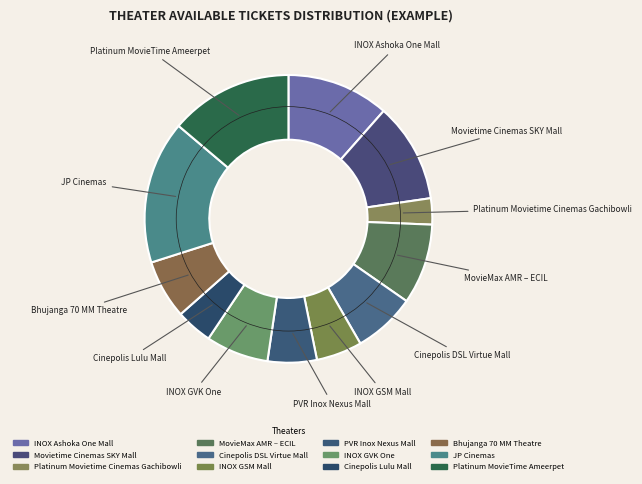

Is the sum of Movietime Cinemas SKY Mall and Platinum MovieTime Ameerpet greater than half?

No